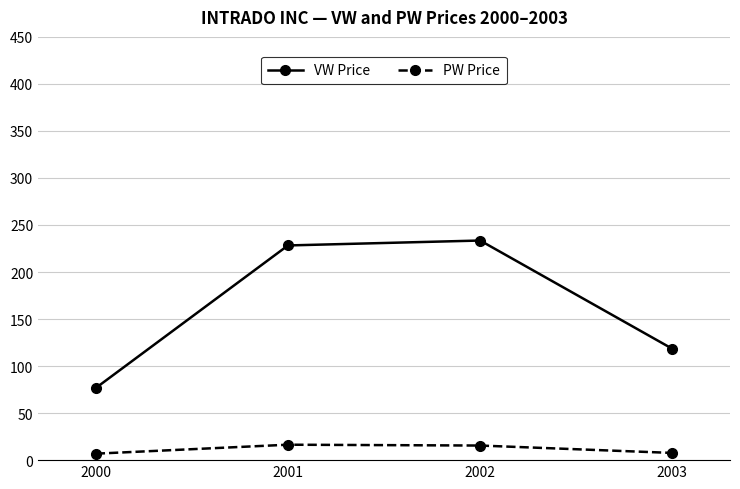

True or false: VW Price and PW Price intersect in this chart.

False